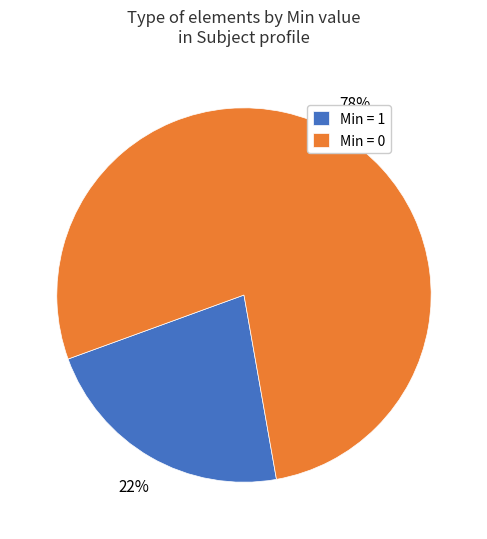

What is the largest slice in the pie chart?

Min = 0